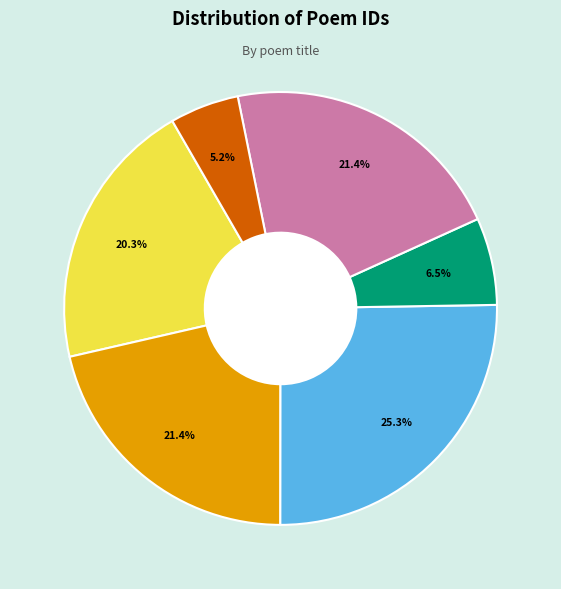

To the nearest percent, what is the average slice percentage?

17%